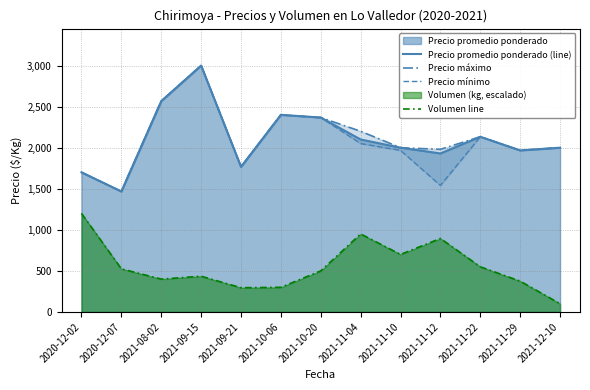

What is the difference between the Precio máximo values at 2021-12-10 and 2021-10-06?

400